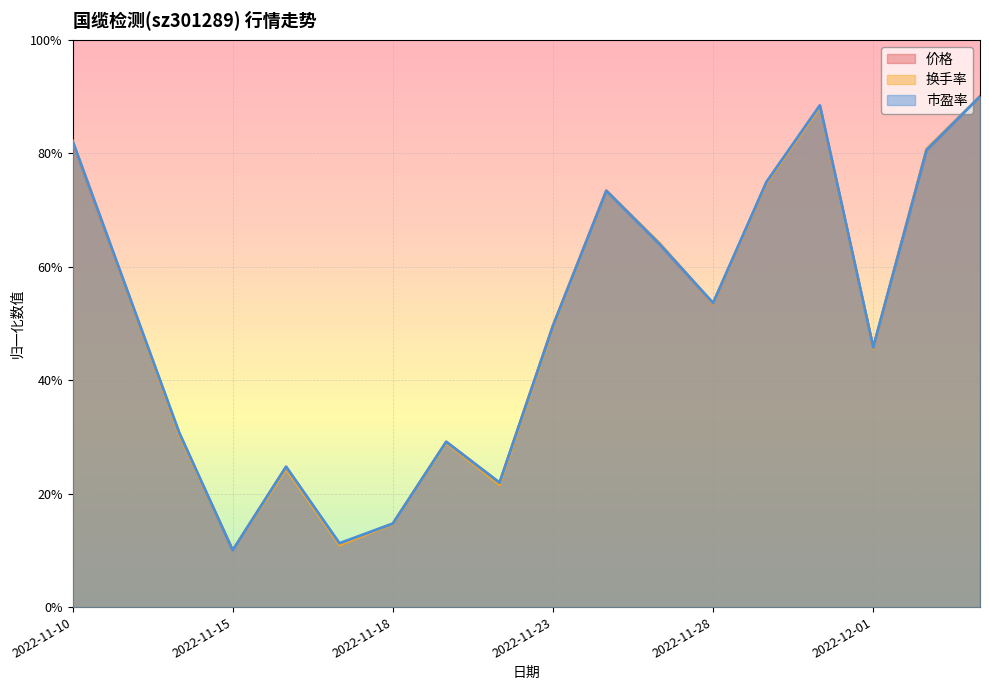

Reading left to right, transcribe all the data shown in this chart.

价格: 82.0	56.2	30.5	10.0	24.7	11.1	14.7	29.1	21.9	49.6	73.4	64.0	53.5	74.8	88.3	45.7	80.6	90.0
换手率: 82.1	56.2	30.3	10.0	24.3	10.9	14.6	29.0	21.6	49.3	73.4	64.1	53.5	74.7	88.2	45.6	80.8	90.0
市盈率: 82.2	56.4	30.7	10.0	24.7	11.3	14.7	29.1	21.9	49.5	73.4	64.0	53.6	74.9	88.4	45.8	80.6	90.0